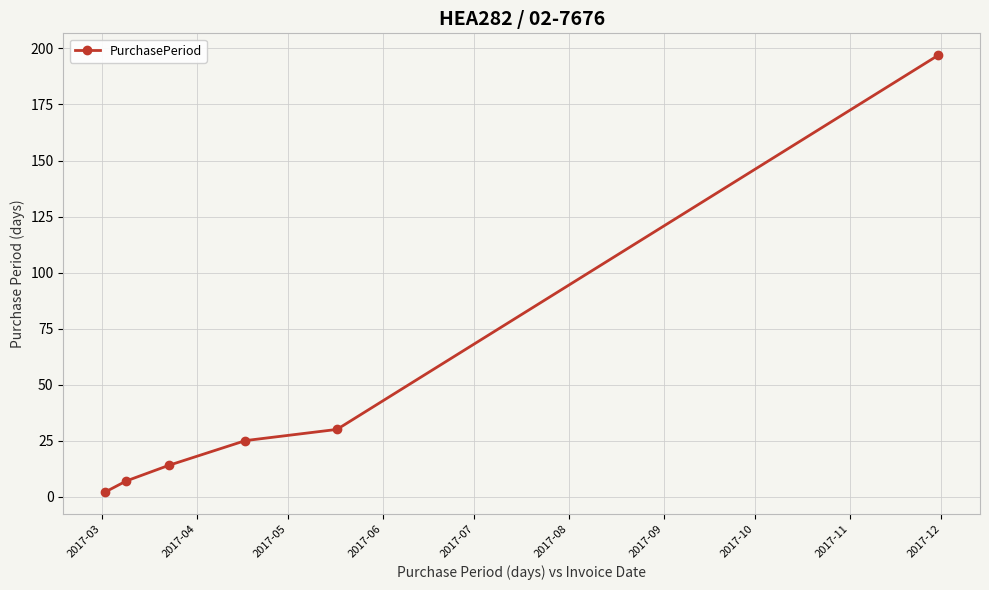

True or false: the data has more than 1 interior local peaks.

False